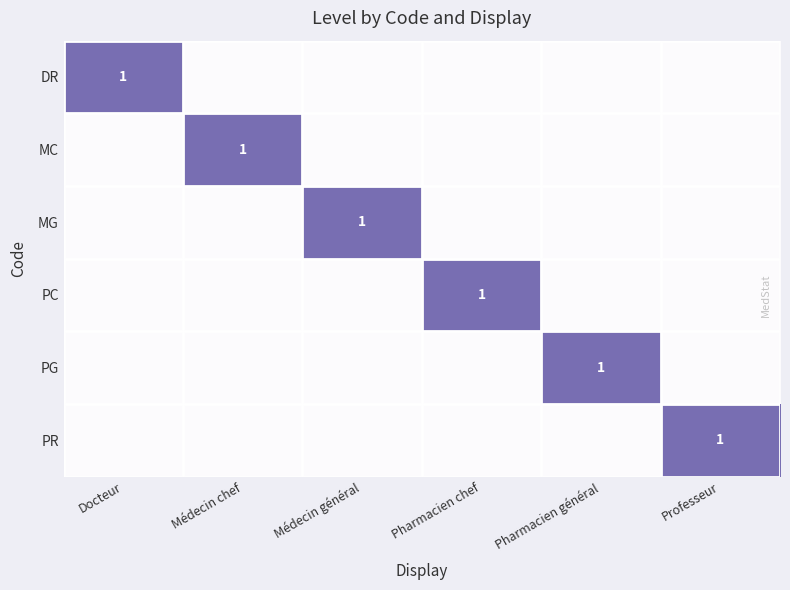

The value of MC at Médecin chef is 1. True or false?

True